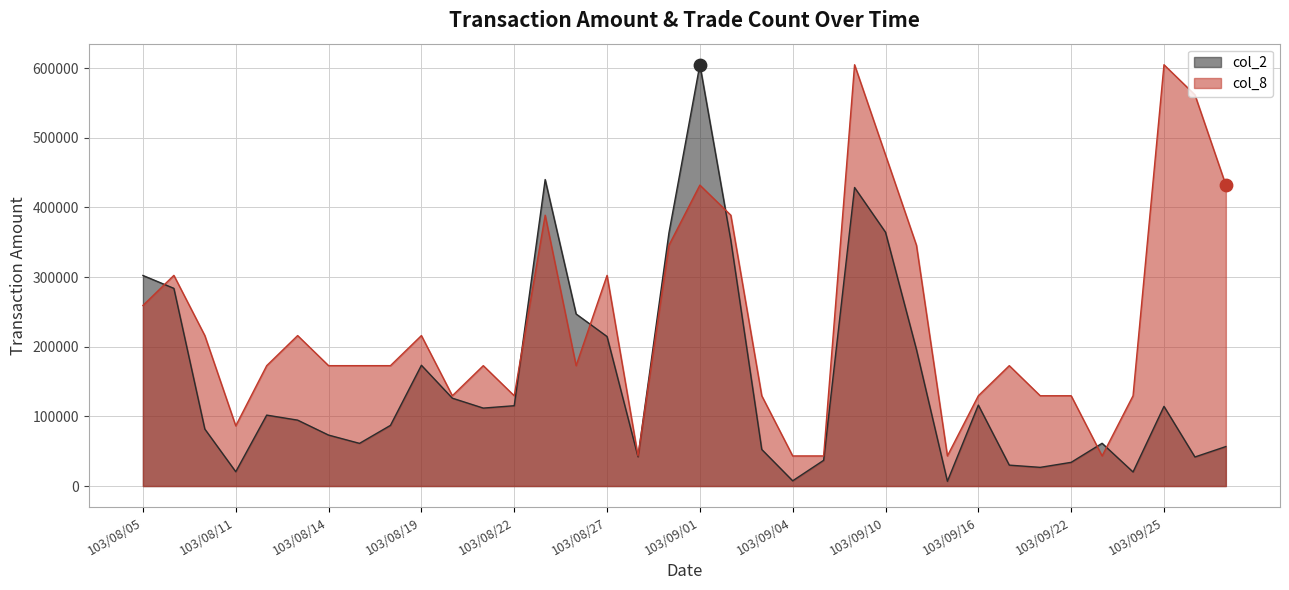

At which category is the sum across all series the highest?

103/09/01